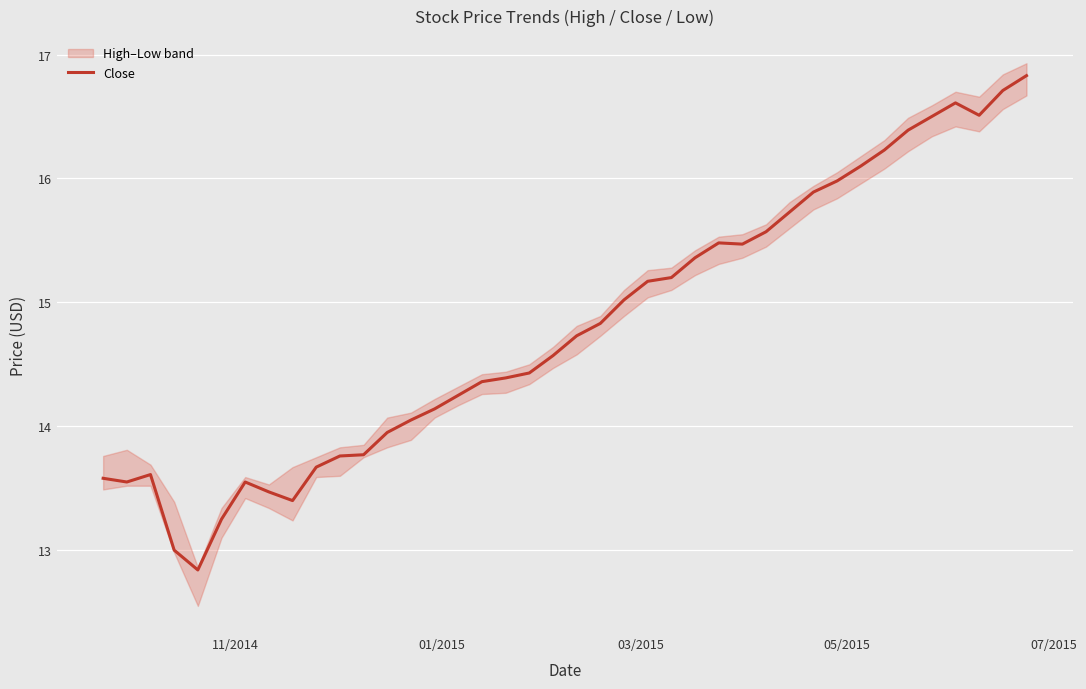

True or false: the data has more than 1 interior local peaks.

True